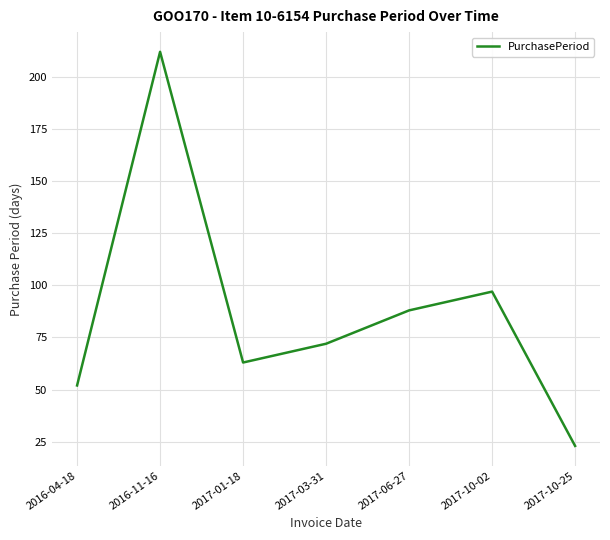

Reading left to right, transcribe all the data shown in this chart.

2016-04-18=52	2016-11-16=212	2017-01-18=63	2017-03-31=72	2017-06-27=88	2017-10-02=97	2017-10-25=23